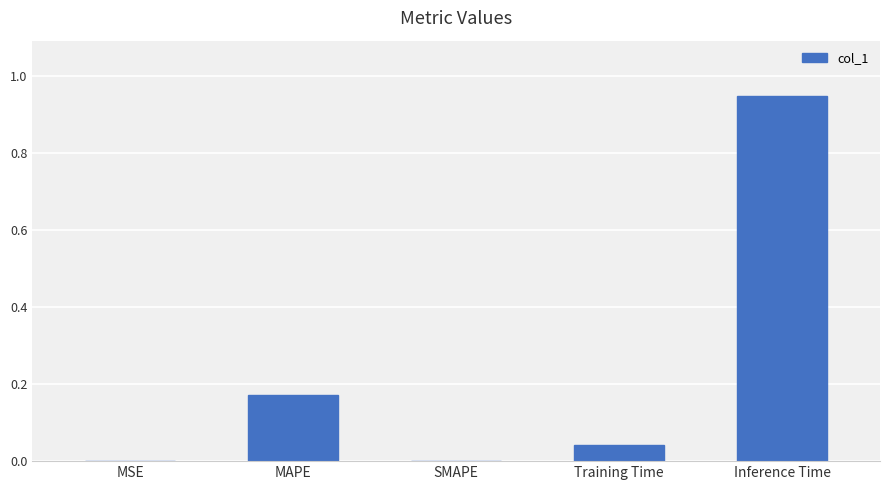

Which label corresponds to the largest value in the chart?

Inference Time